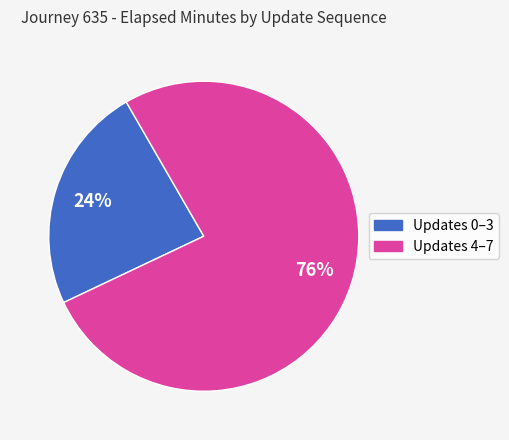

To the nearest percent, what is the average slice percentage?

50%